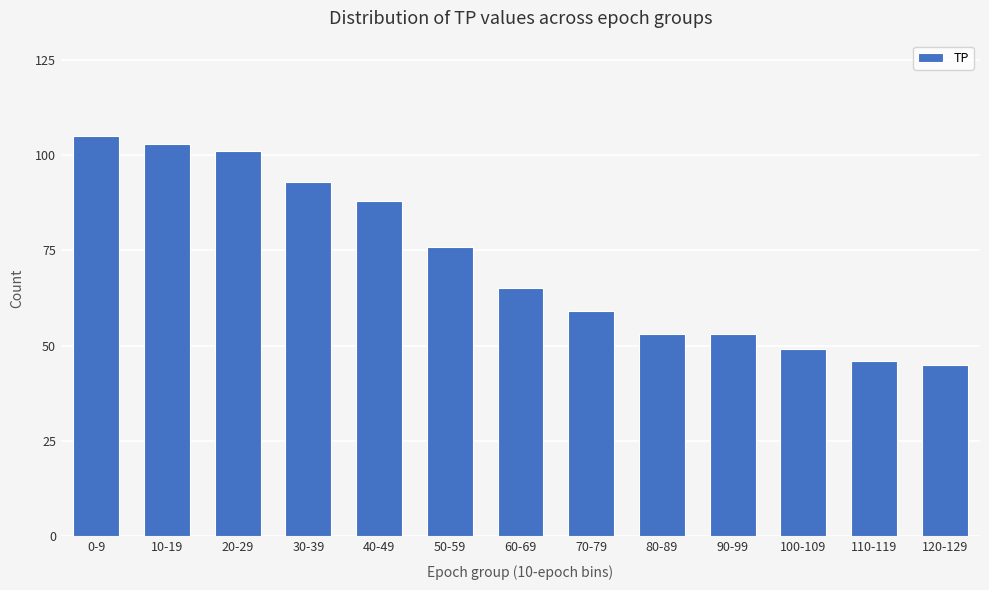

What is the average value?

72